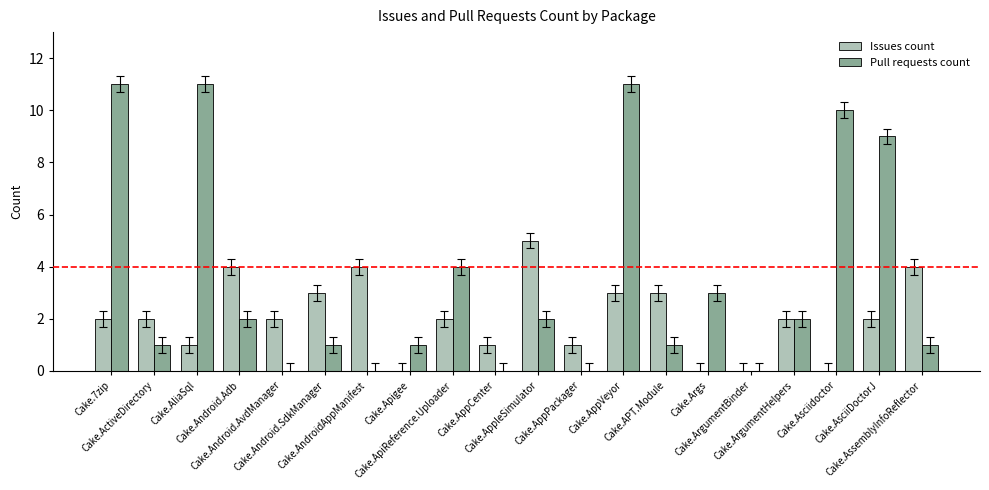

Count the number of categories in the chart.

20